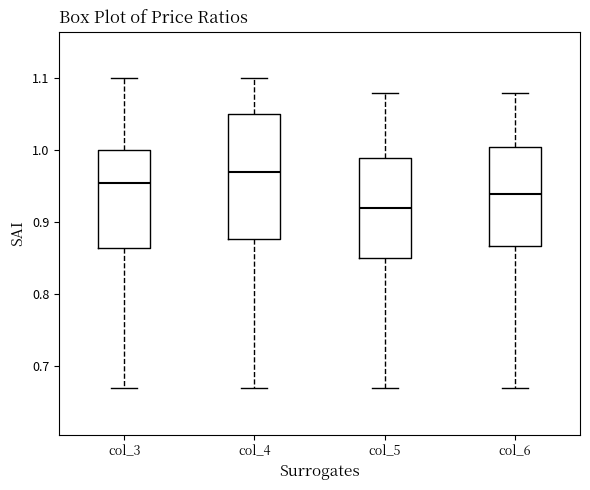

Reading left to right, transcribe this box plot: for each box, give where its median line is, the range the box spans, and where its two whiskers end, as read against the y-axis. The values are not printed on the chart, so give them approximately, as read against the axis.

col_3: median 0.96, box 0.87 to 1.00, whiskers 0.67 to 1.10
col_4: median 0.97, box 0.88 to 1.05, whiskers 0.67 to 1.10
col_5: median 0.92, box 0.85 to 0.99, whiskers 0.67 to 1.08
col_6: median 0.94, box 0.87 to 1.01, whiskers 0.67 to 1.08